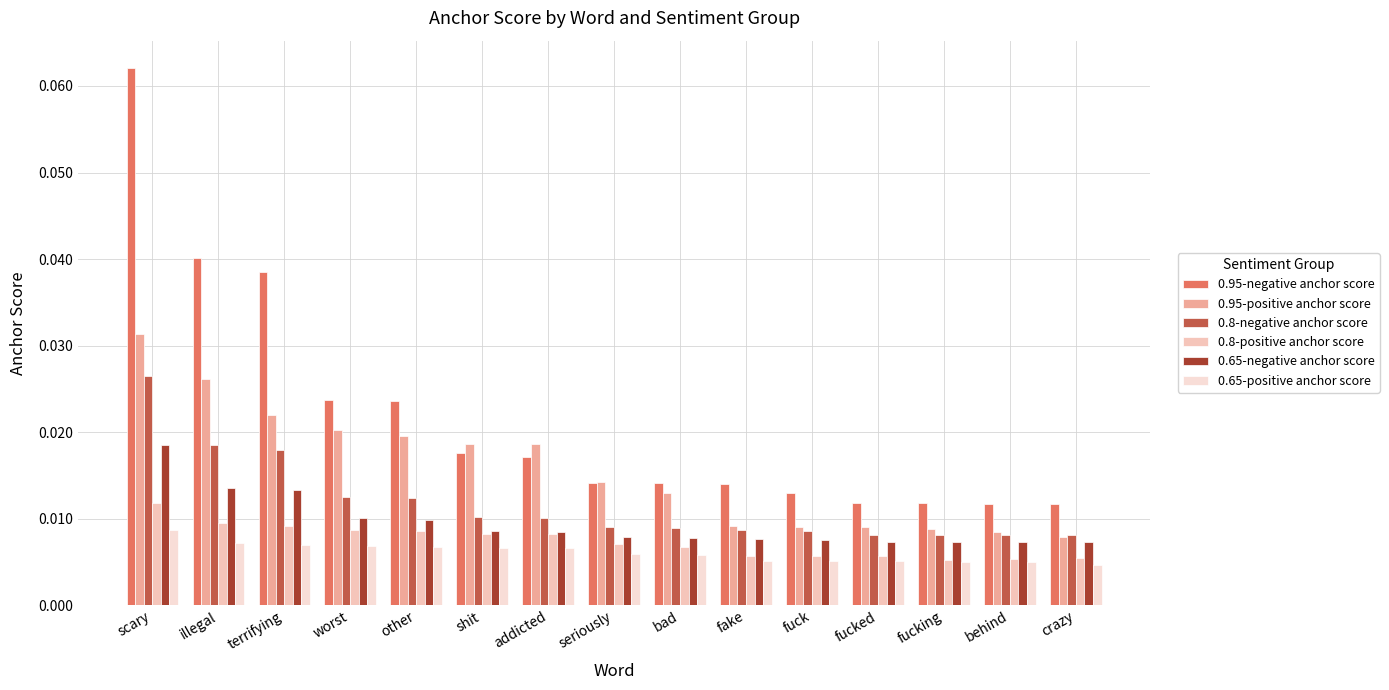

The value of 0.8-positive anchor score at terrifying is 0.0. True or false?

False